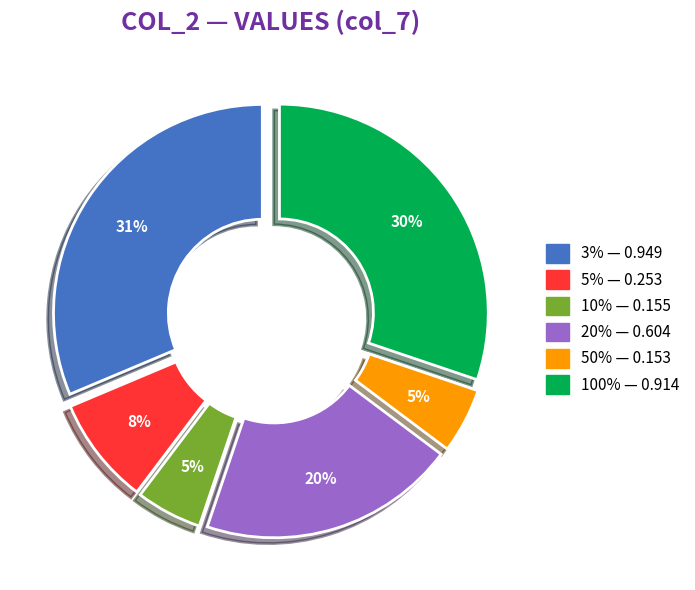

To the nearest percent, what portion does 10% represent?

5%